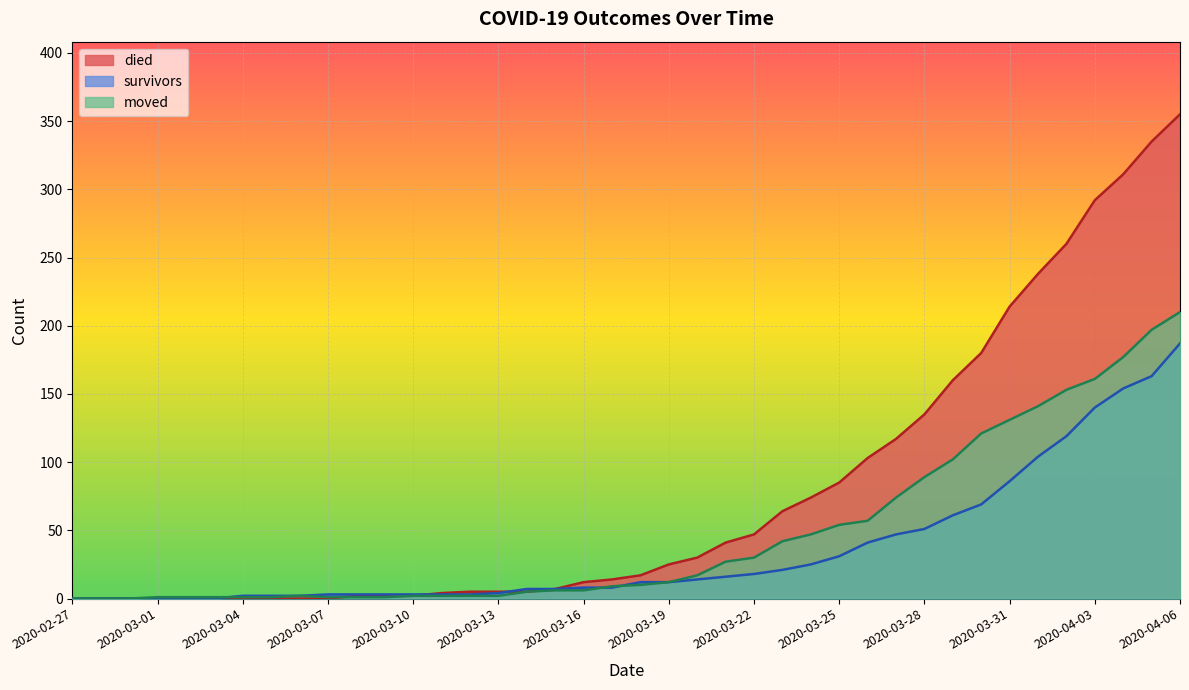

What is the difference between the maximum and minimum values in the died series?

355